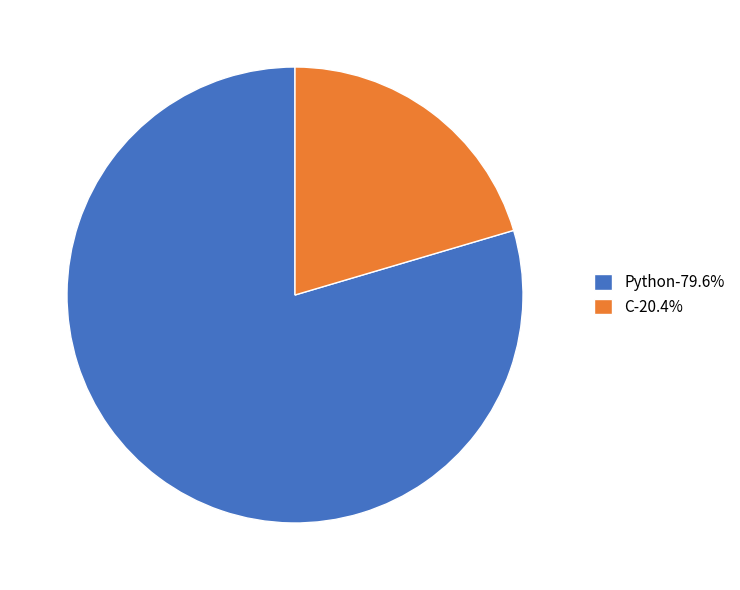

Approximately how many times larger is the value at Python-79.6% compared to C-20.4%?

3.9